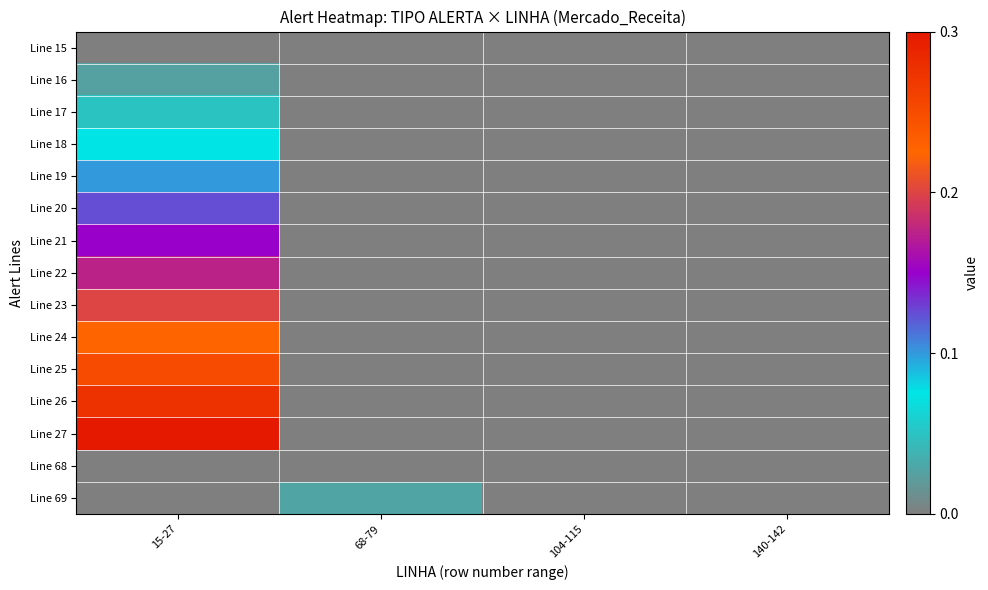

Which series has the largest total across all categories?

Line 27